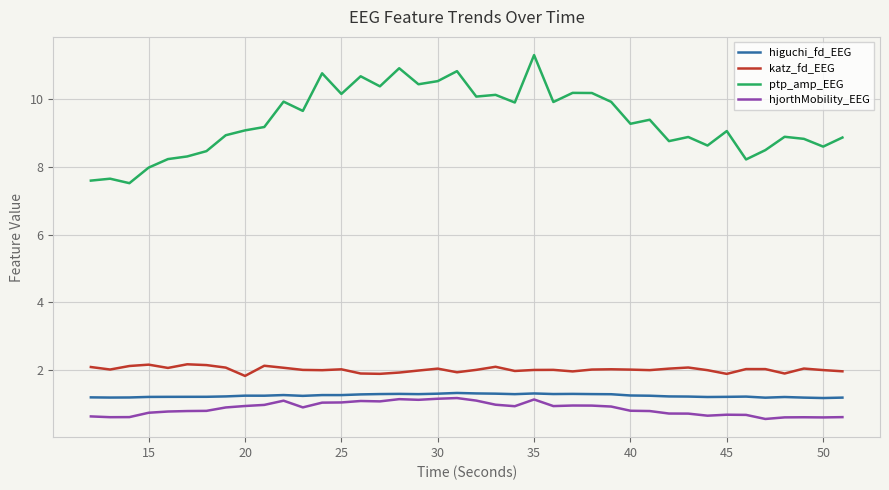

True or false: hjorthMobility_EEG and ptp_amp_EEG intersect in this chart.

False